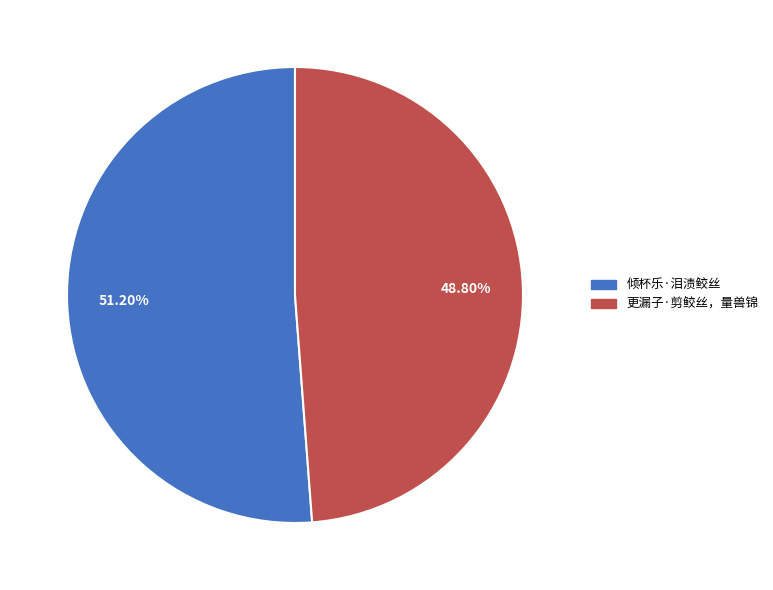

How many segments does this pie chart have?

2